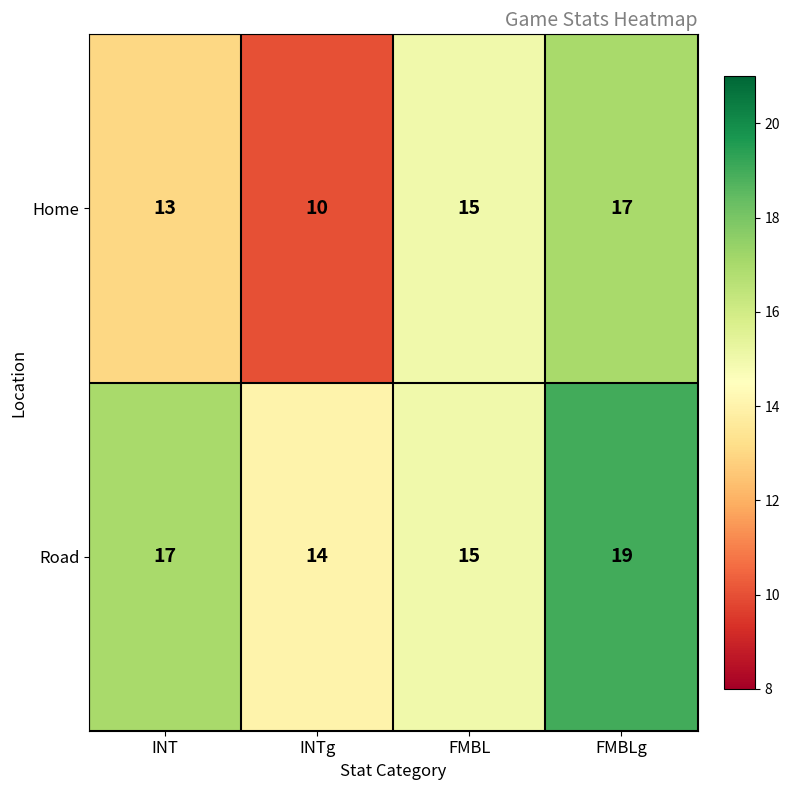

At which category does the chart reach its peak across all series?

FMBLg